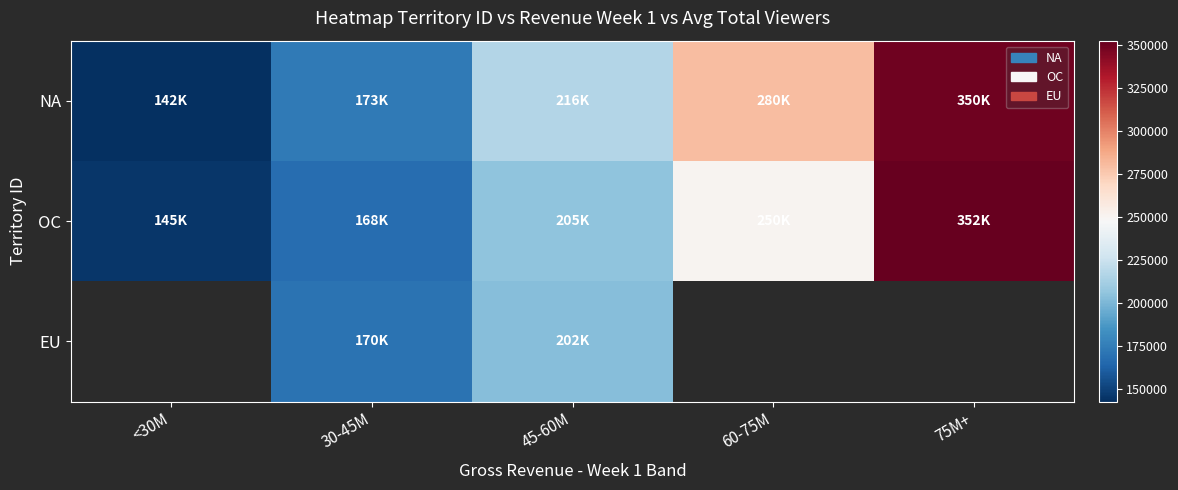

At which label does EU reach its minimum?

<30M